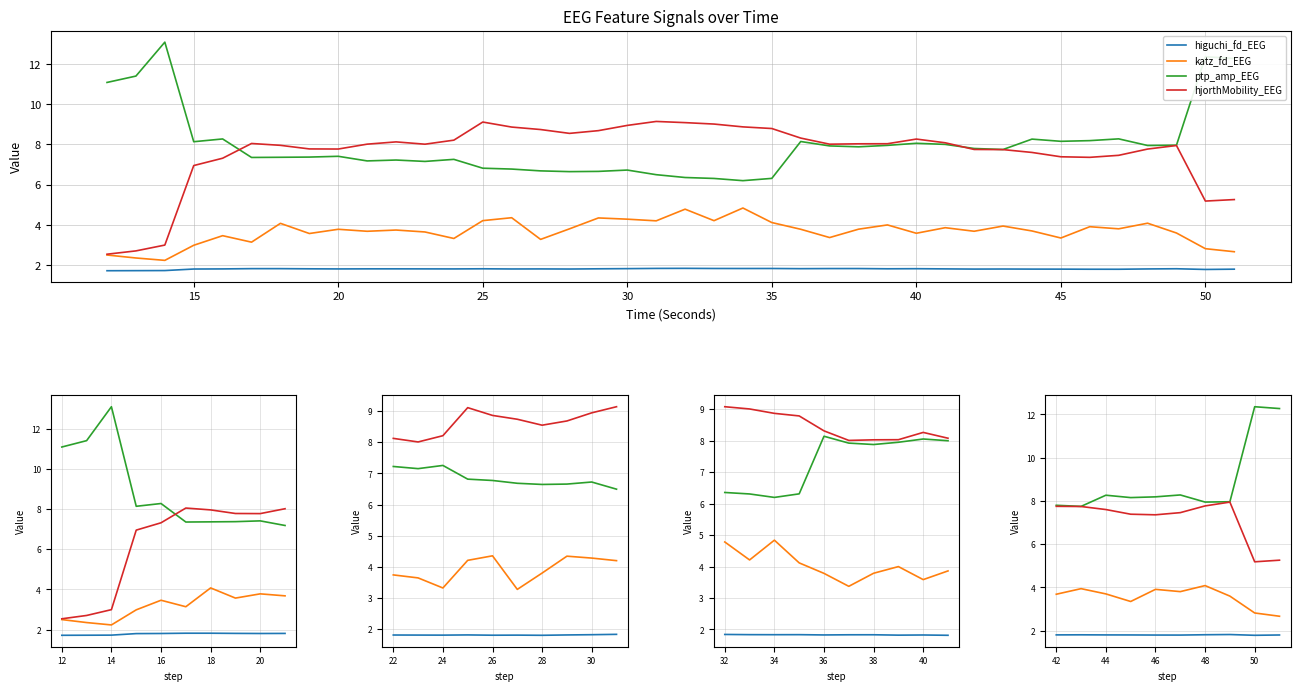

What are all the series names shown in the legend?

higuchi_fd_EEG, katz_fd_EEG, ptp_amp_EEG, hjorthMobility_EEG